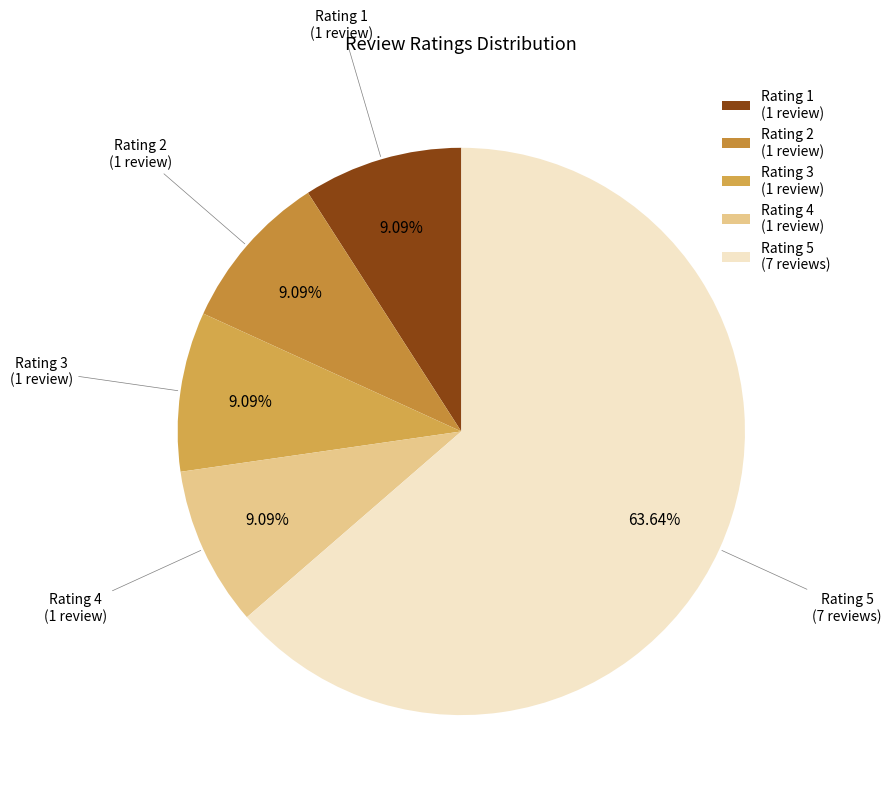

Is Rating 1 the majority of the pie?

No